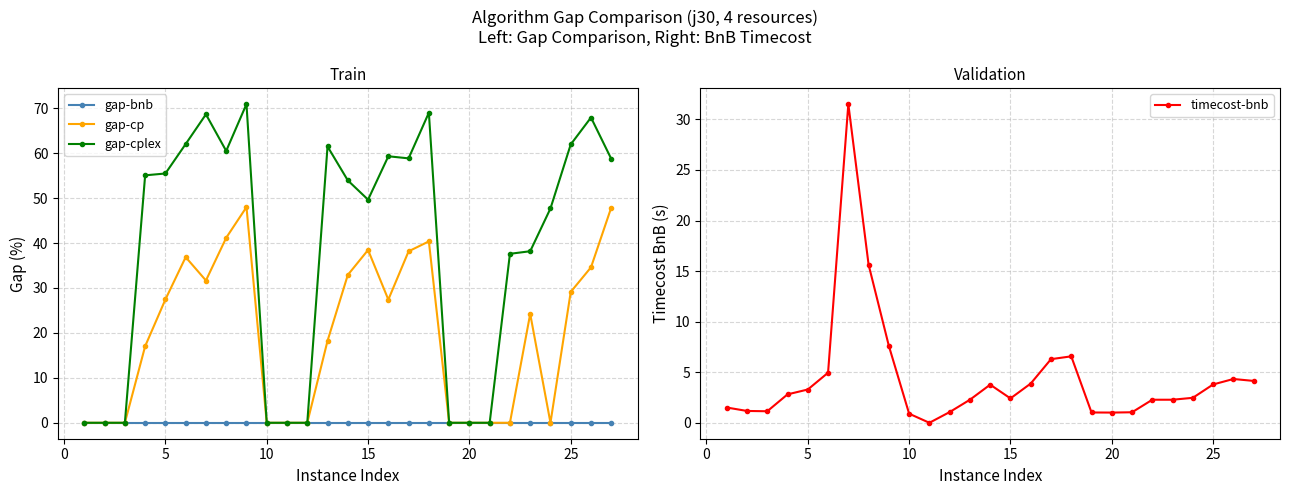

What is the average value of the gap-cplex series?

38.4